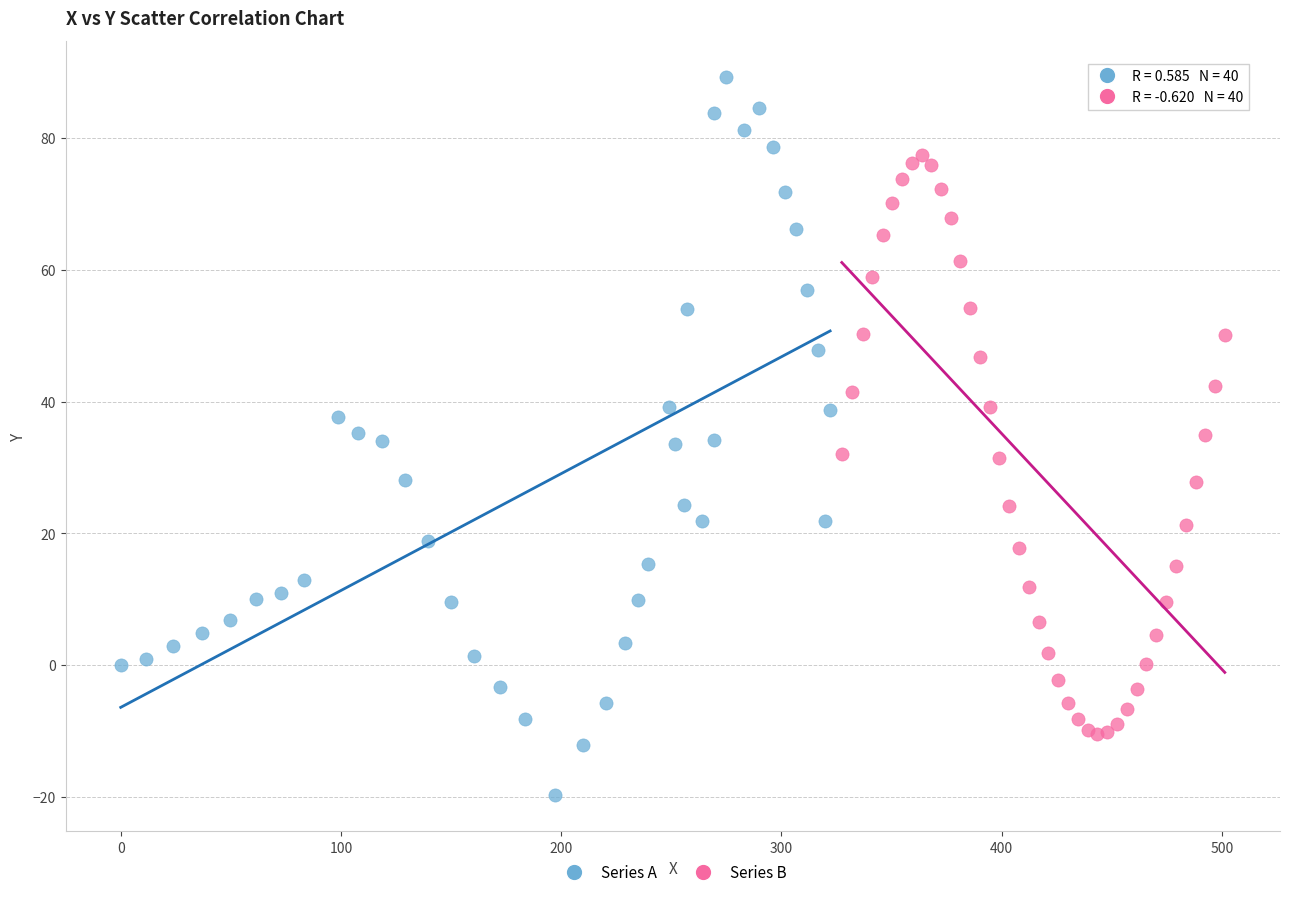

Which series contains the lowest Y value?

Series A